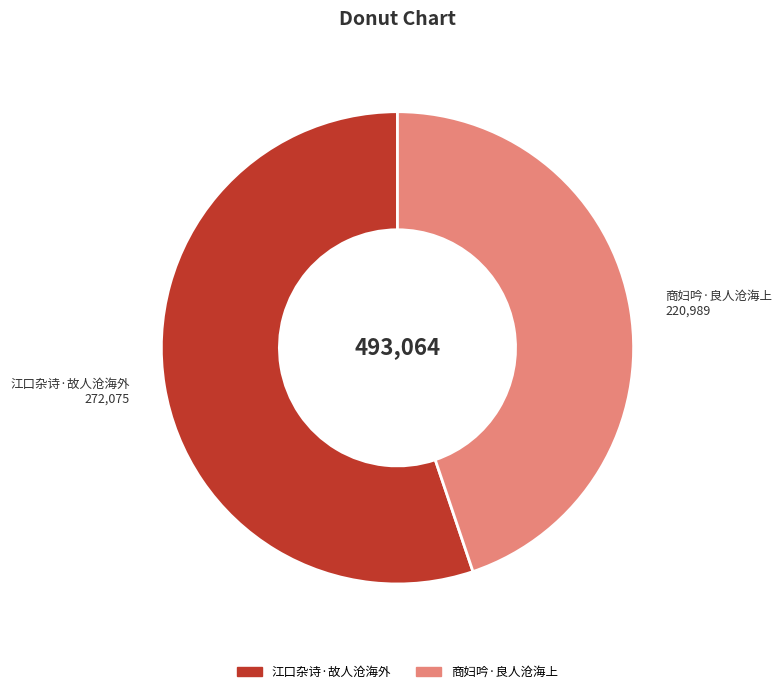

The 江口杂诗·故人沧海外 slice represents 44% of the pie. True or false?

False